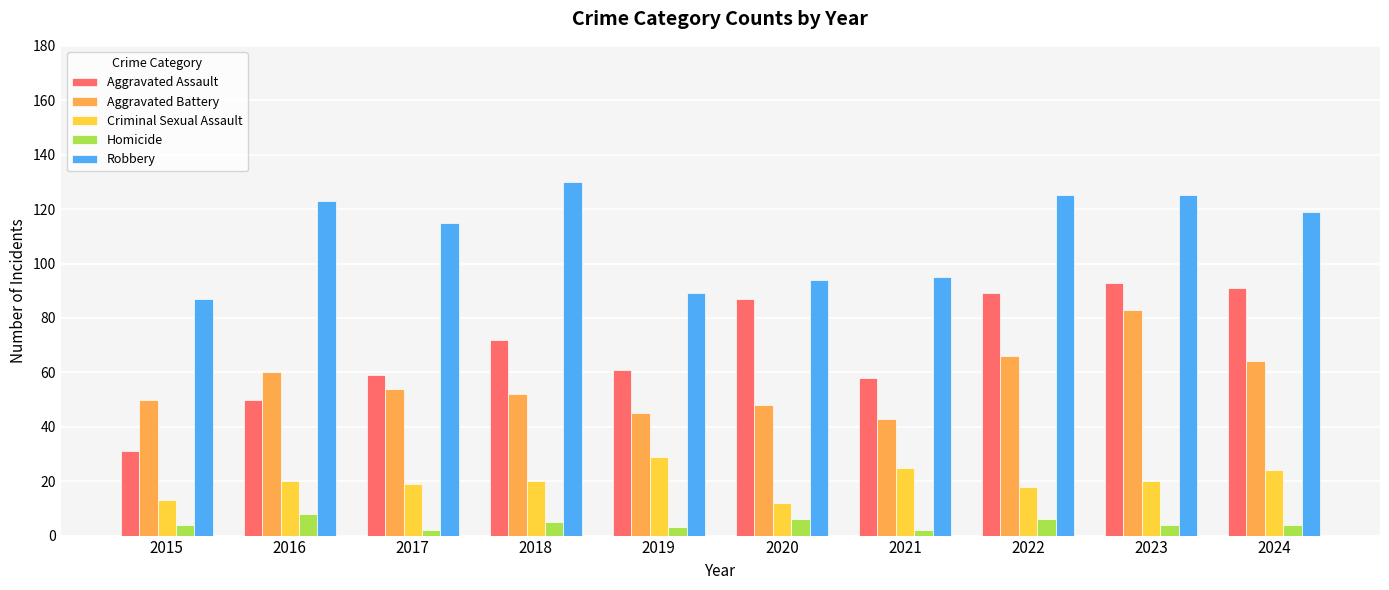

Count the number of categories in the chart.

10